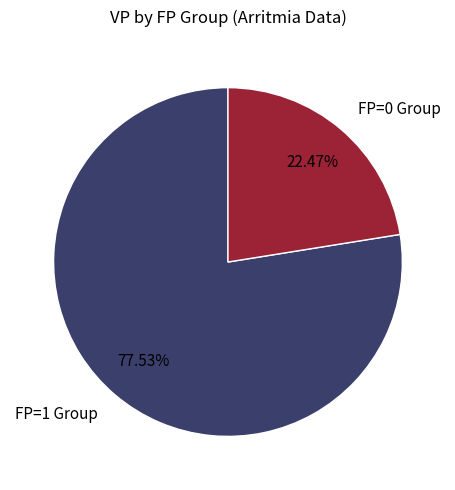

To the nearest percent, what is the average slice percentage?

50%